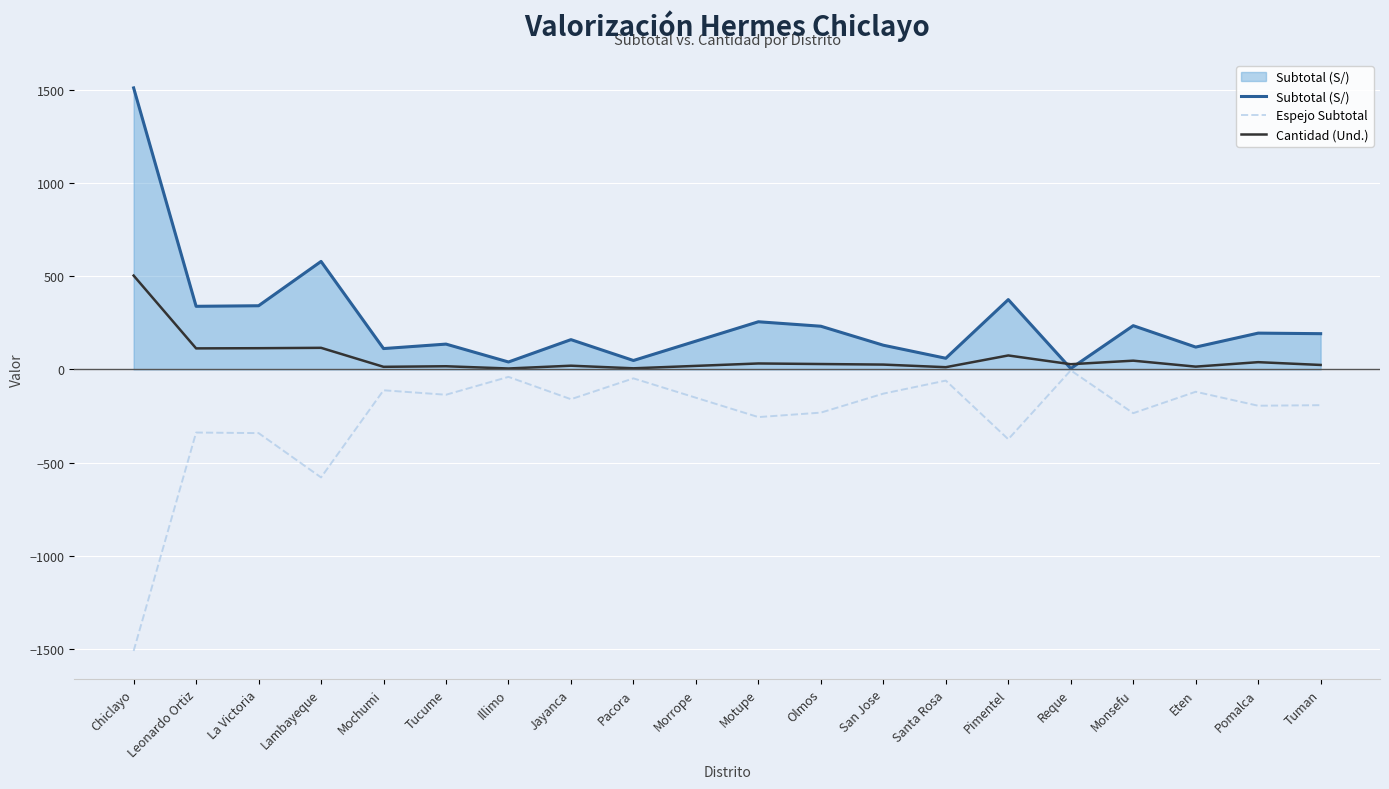

Where do Subtotal (S/) and Cantidad (Und.) first cross each other?

Pimentel and Reque